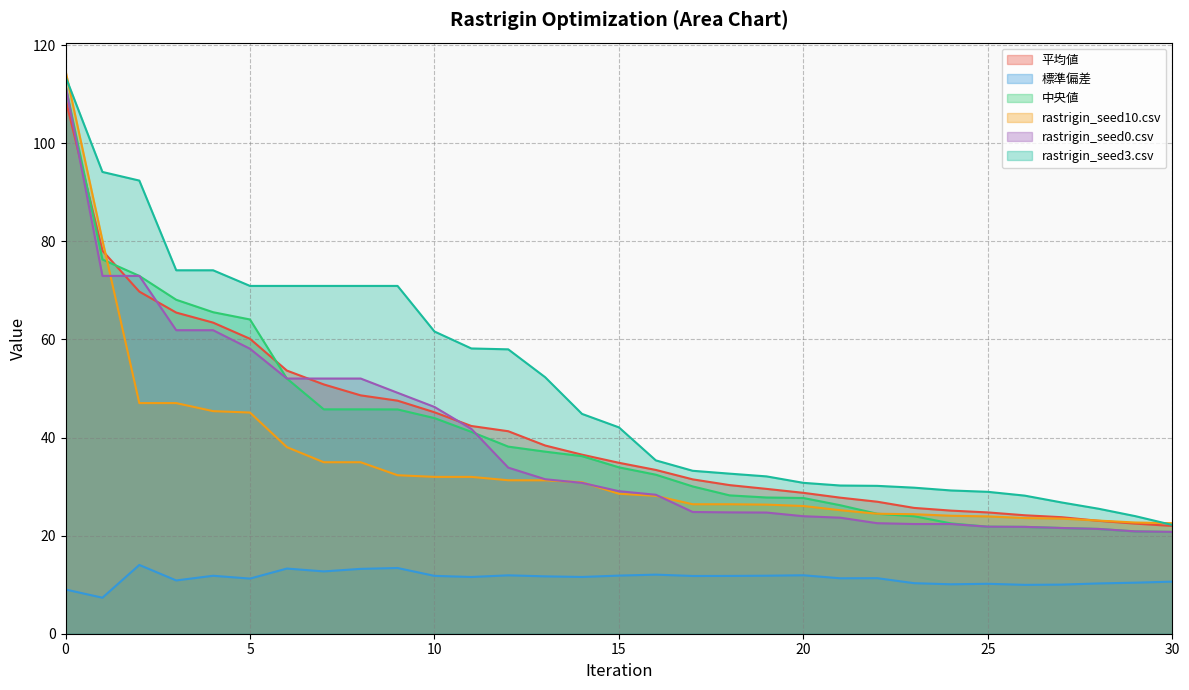

After their last crossing, which series has the higher values: 中央値 or rastrigin_seed10.csv?

中央値